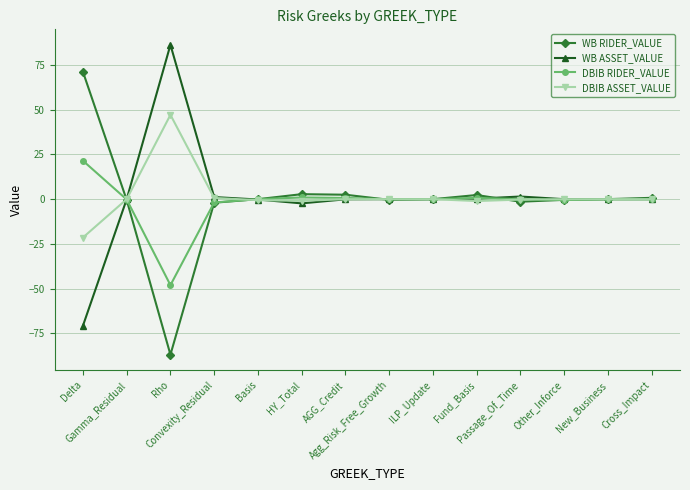

What is the lowest value of the DBIB RIDER_VALUE series?

-48.0